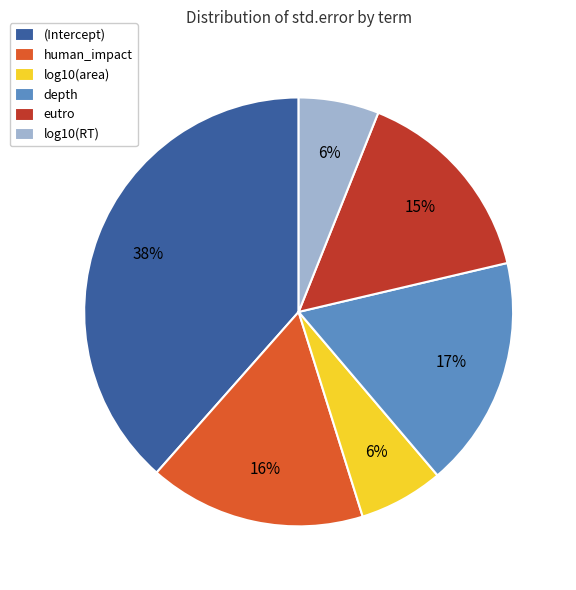

To the nearest percent, what is the combined percentage of depth and human_impact?

34%